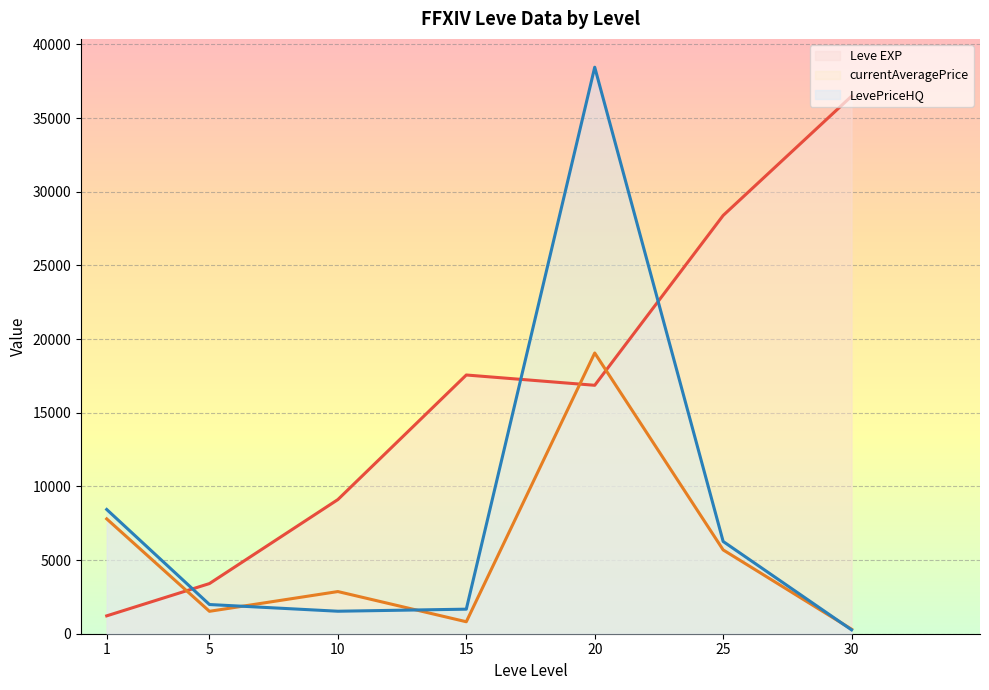

Which series has the largest range (max minus min)?

LevePriceHQ (line)